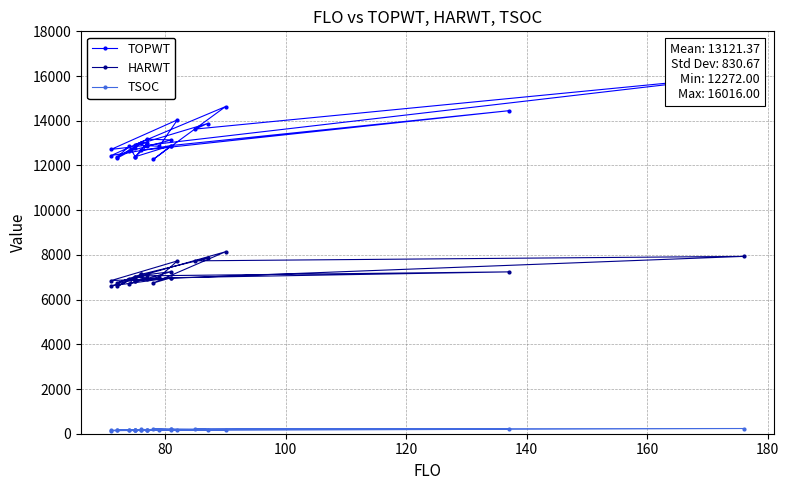

Is the value of HARWT at 12 greater than the value of TSOC at 15?

Yes